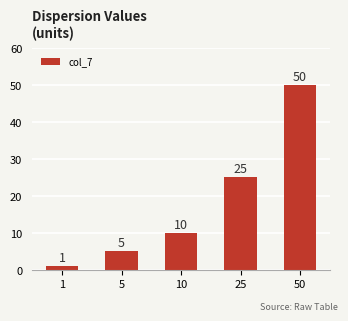

Is it true that the value at 5 is 8?

False